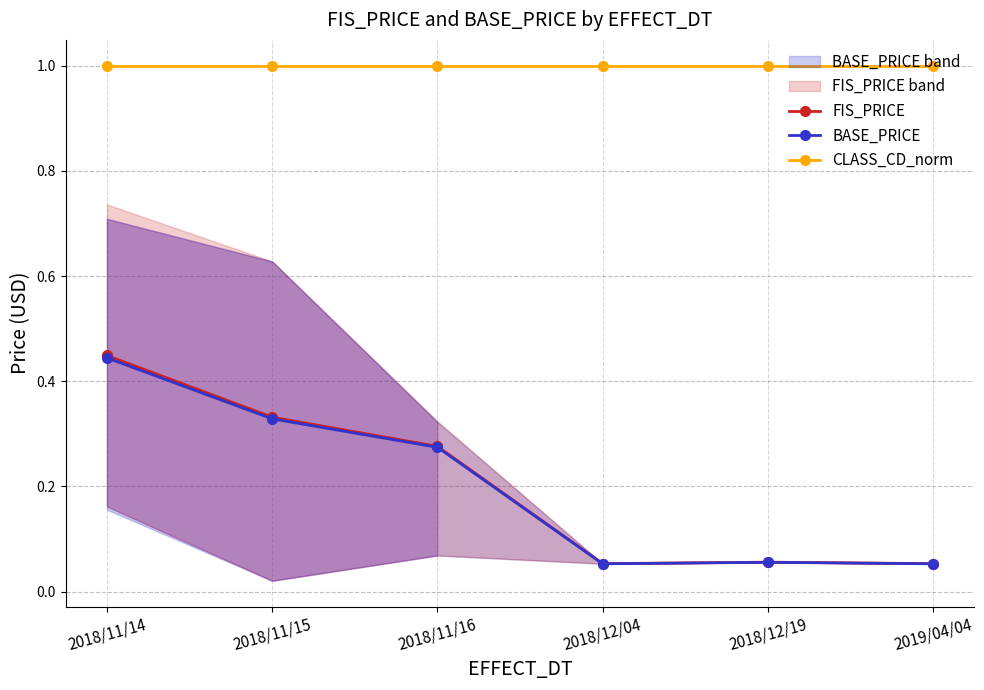

Which series has the largest total across all categories?

CLASS_CD_norm